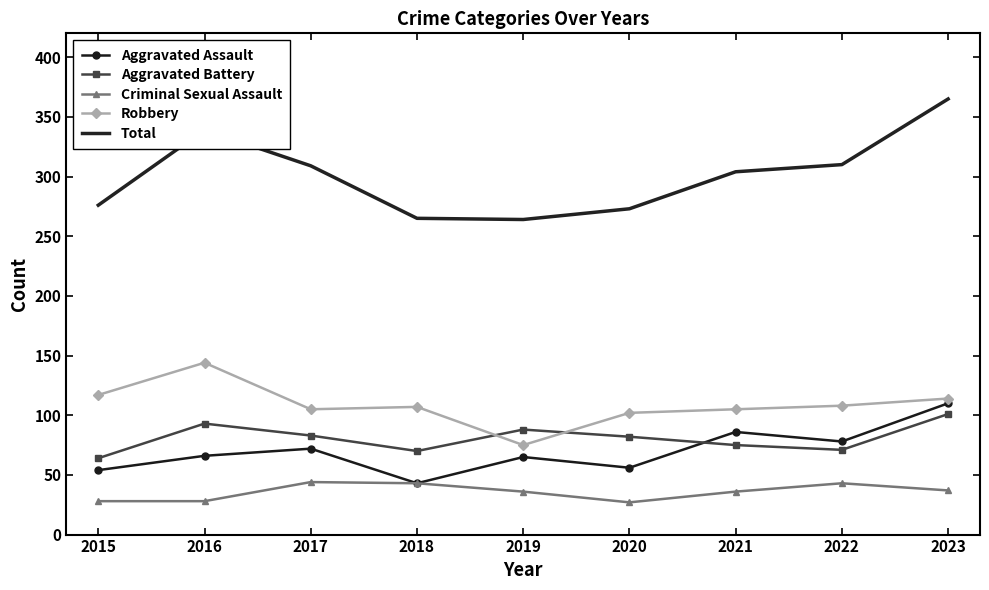

The value of Aggravated Battery at 2021 is 112. True or false?

False